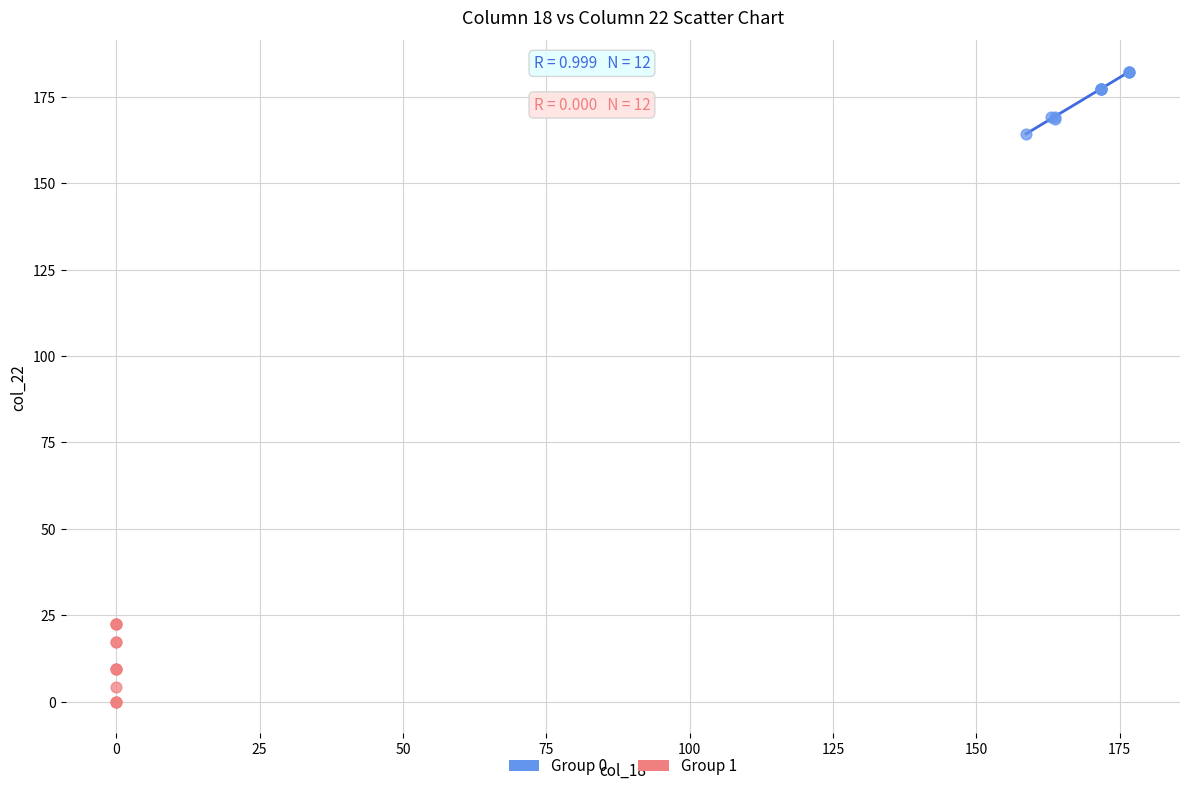

Which series reaches the maximum Y coordinate?

Group 0